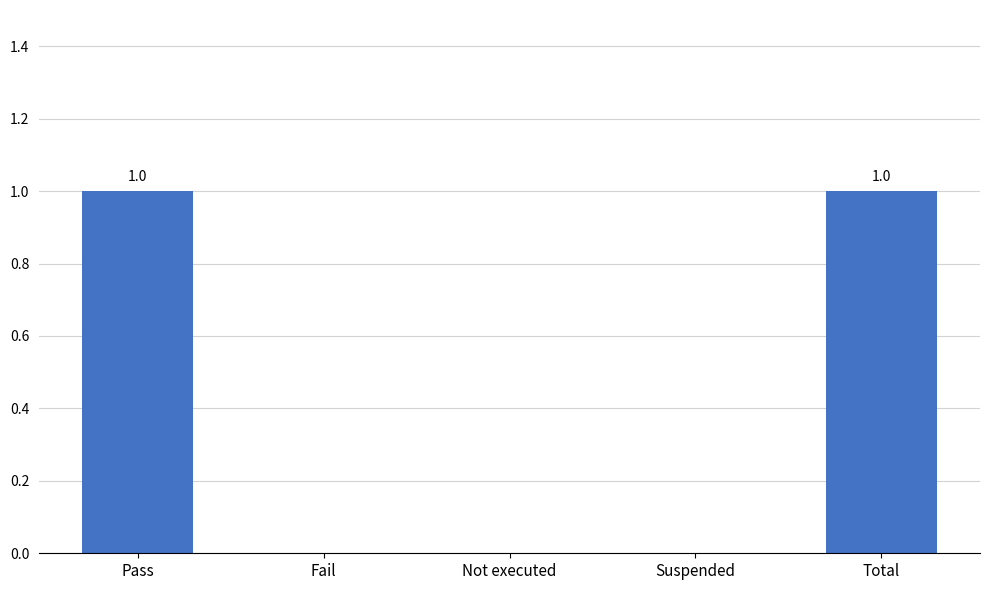

The chart shows a value of 1 at Total. True or false?

True